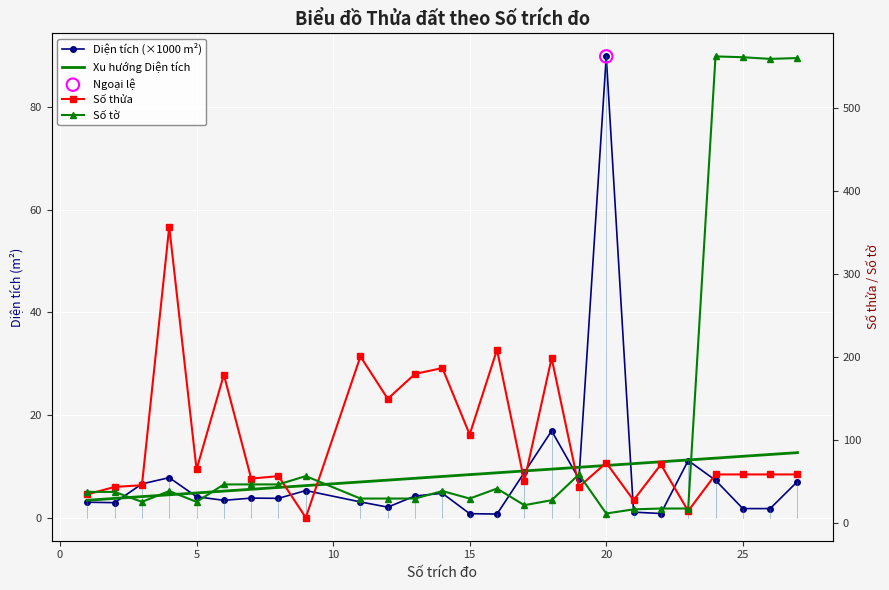

Is the value of Diện tích (×1000 m²) at 14 greater than the value of Số thửa at 25?

No